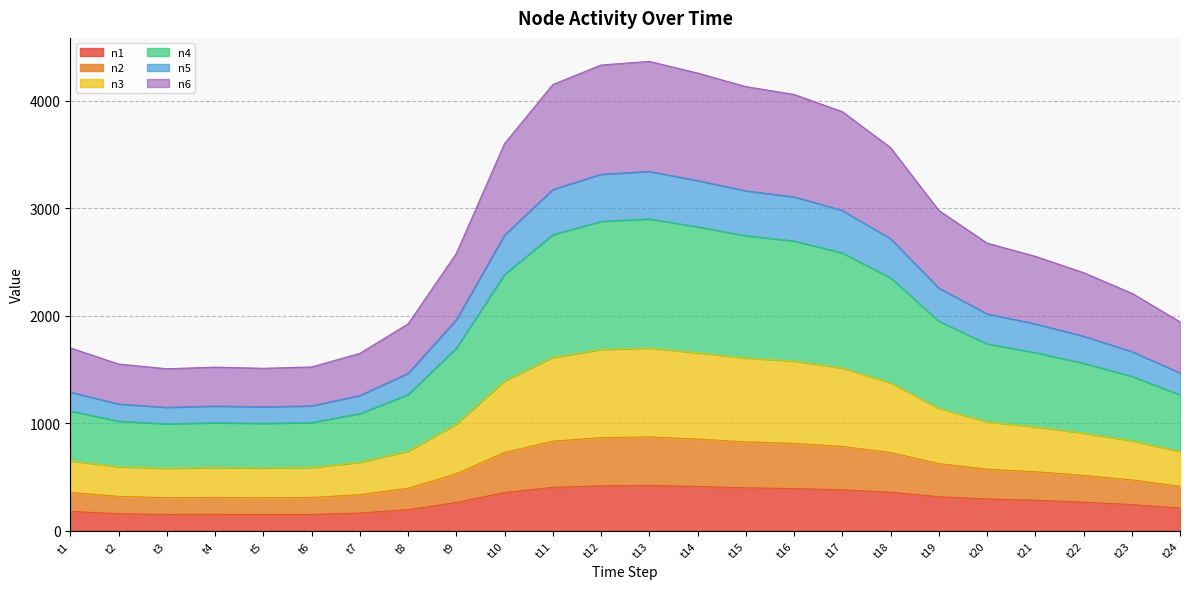

What is the total value across all series at t9?

2578.8